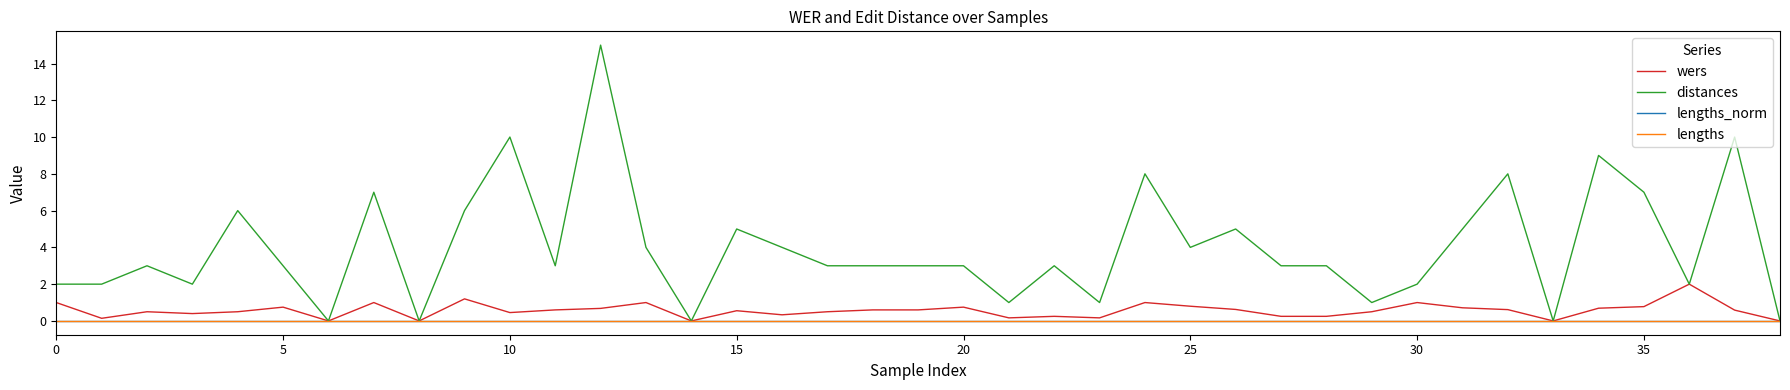

What is the greatest value displayed?

15.0